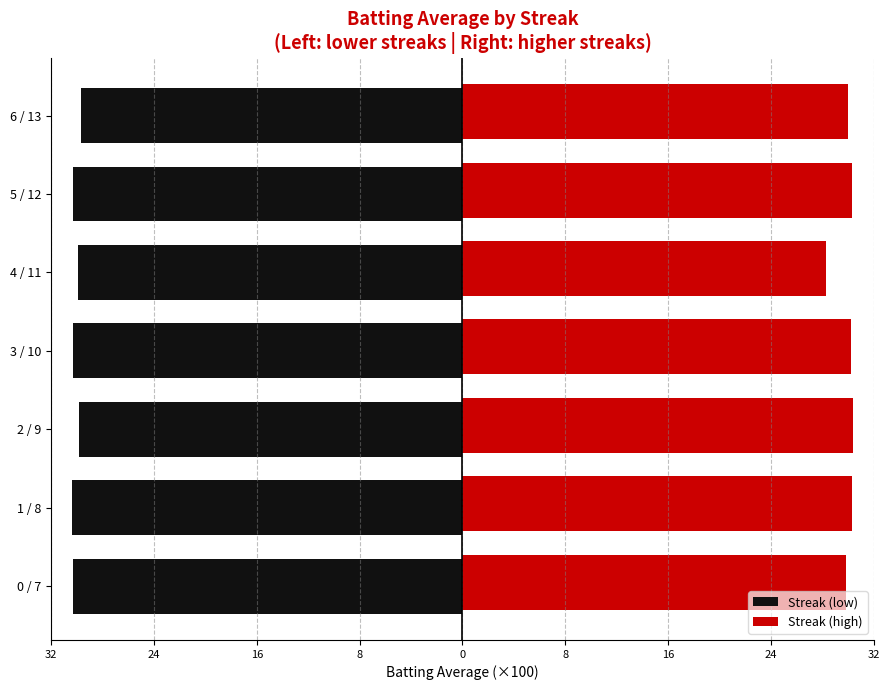

What are all the series names shown in the legend?

Streak (low), Streak (high)